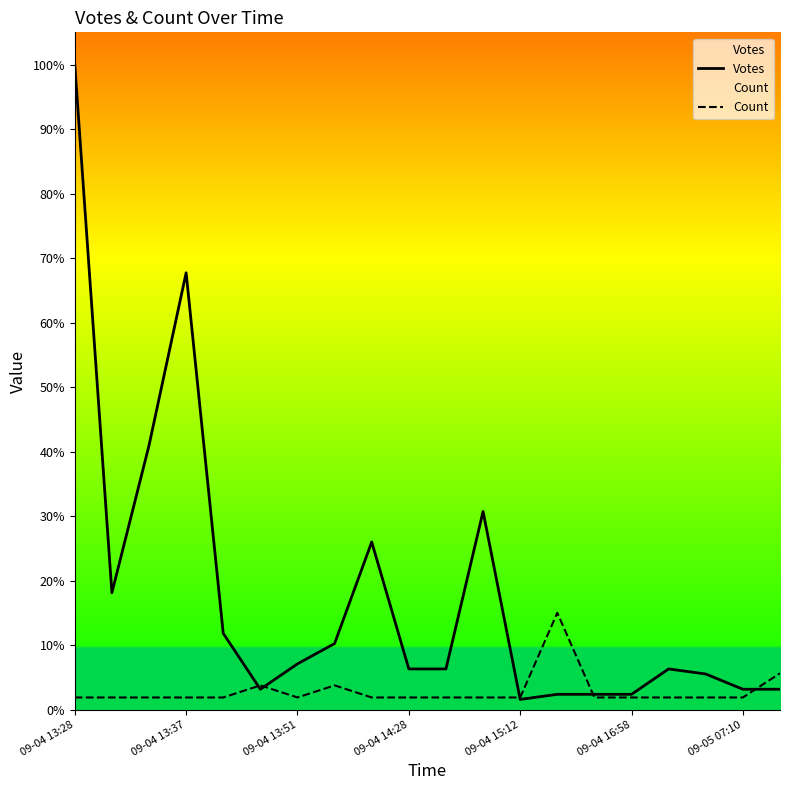

Which series ends up on top after the final intersection of Count and Votes?

Count